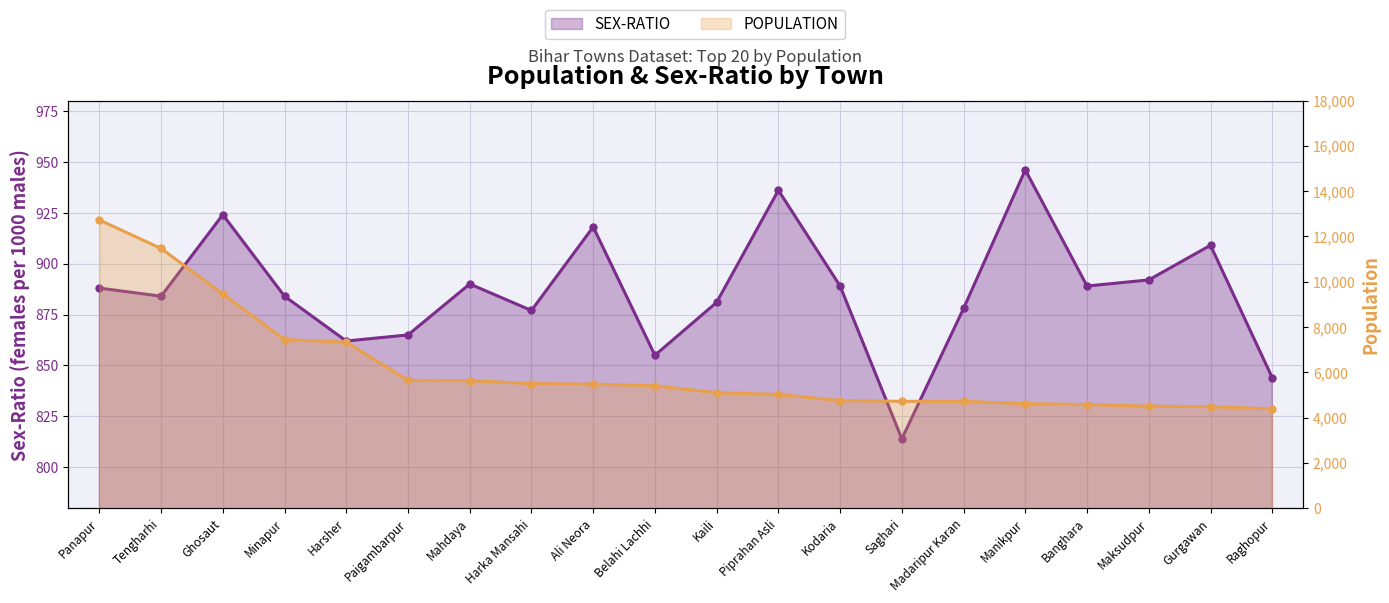

What is the label of the 6th point from the right?

Madaripur Karan